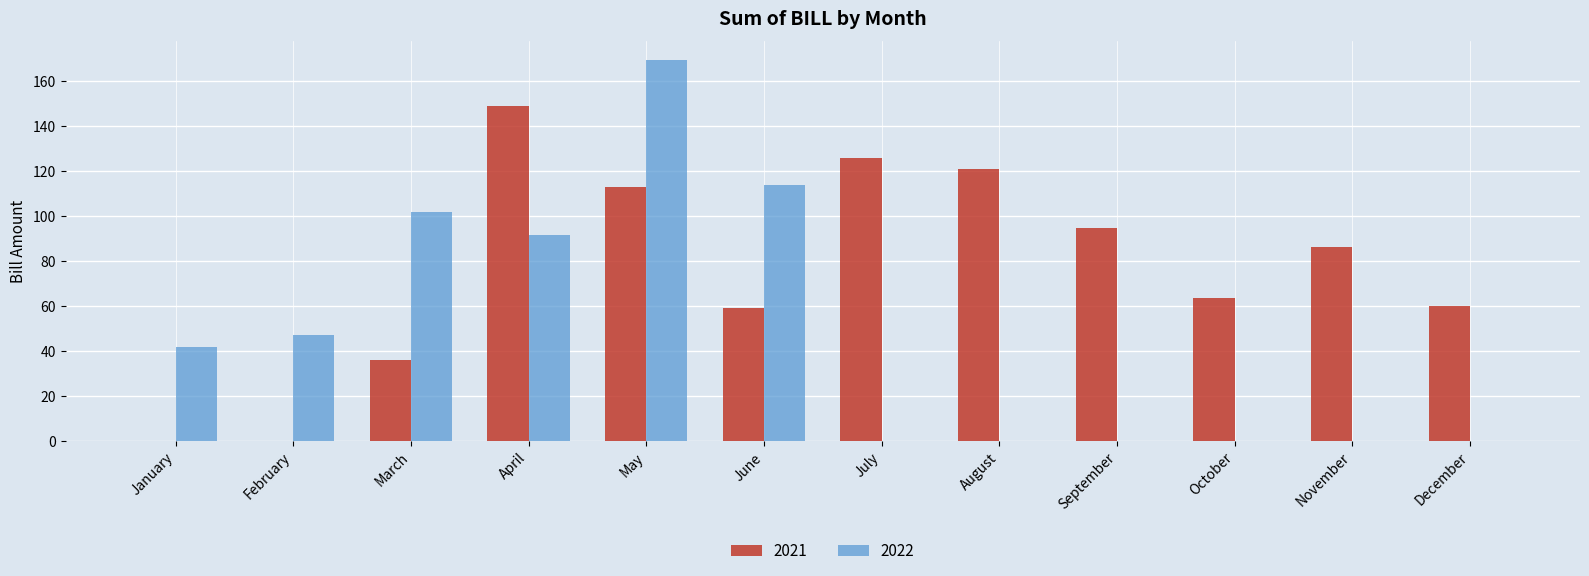

What is the total value across all series at July?

125.9